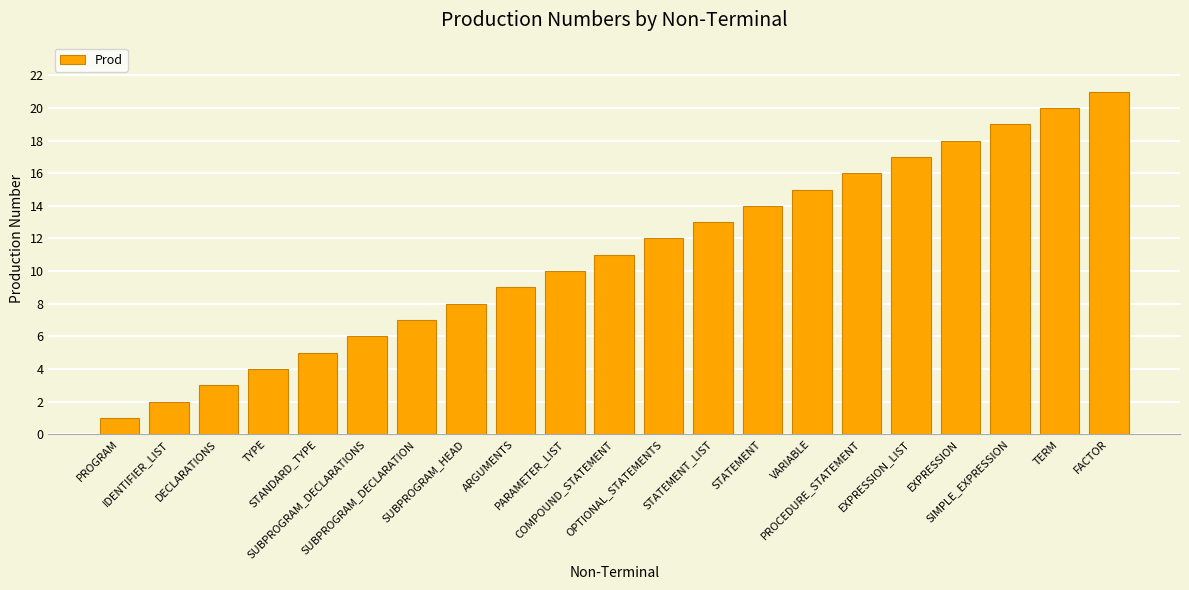

What is the sum of all values?

231